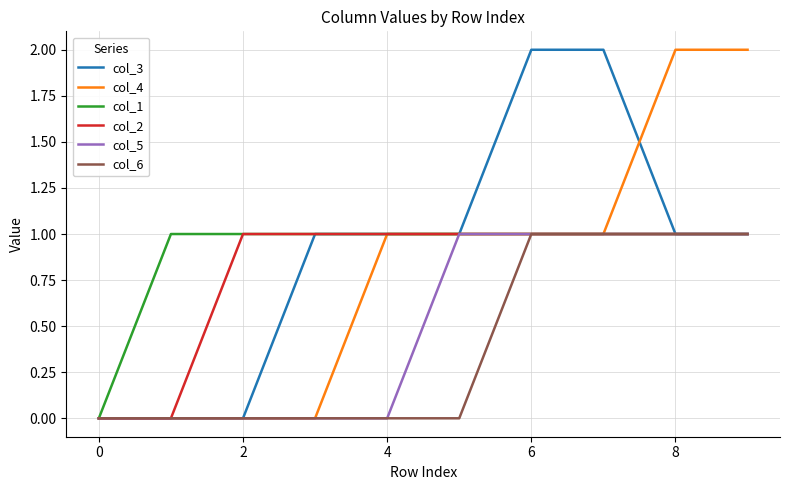

True or false: col_2 and col_6 cross at least once.

False